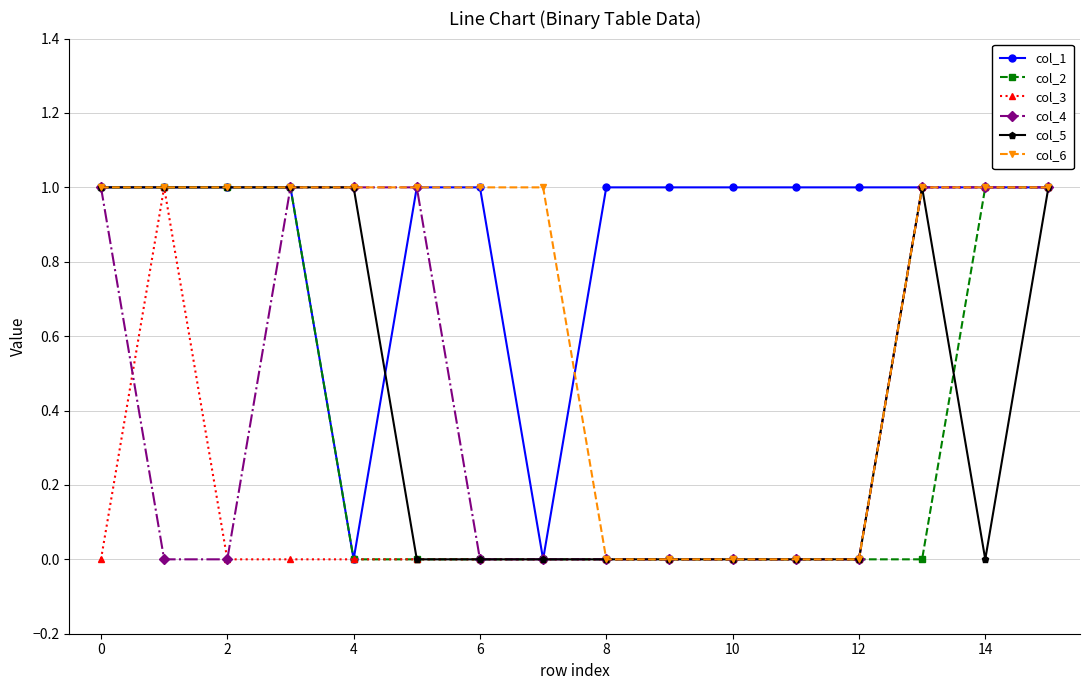

Which series has the largest total across all categories?

col_1